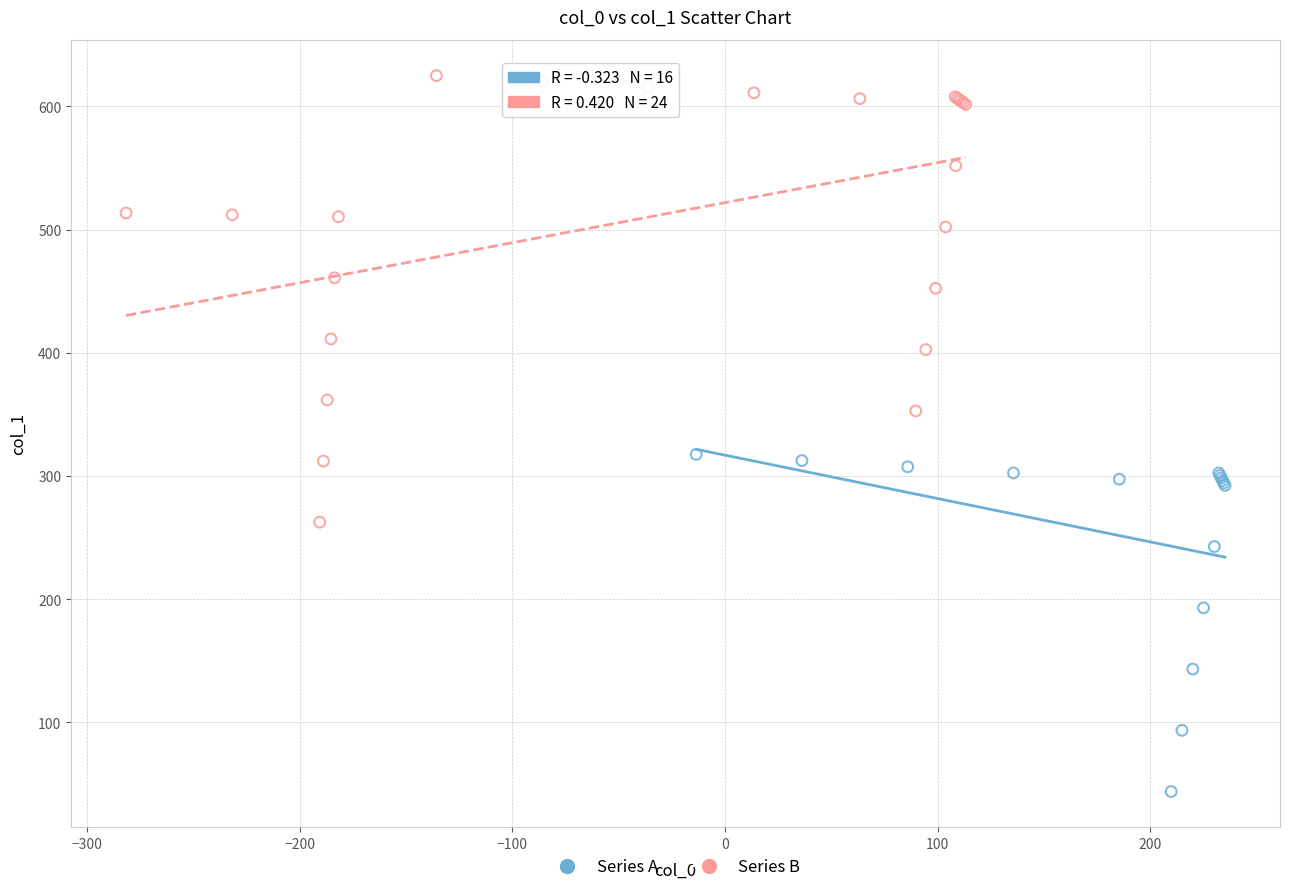

Which series has the largest Y range (max minus min)?

Series B